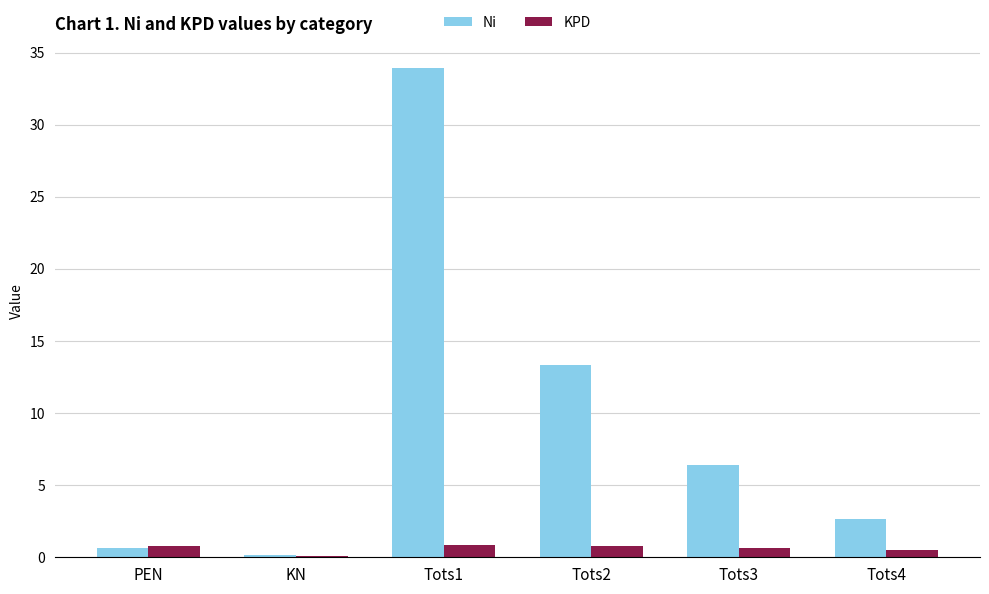

The KPD series shows 0.1 at KN. True or false?

True